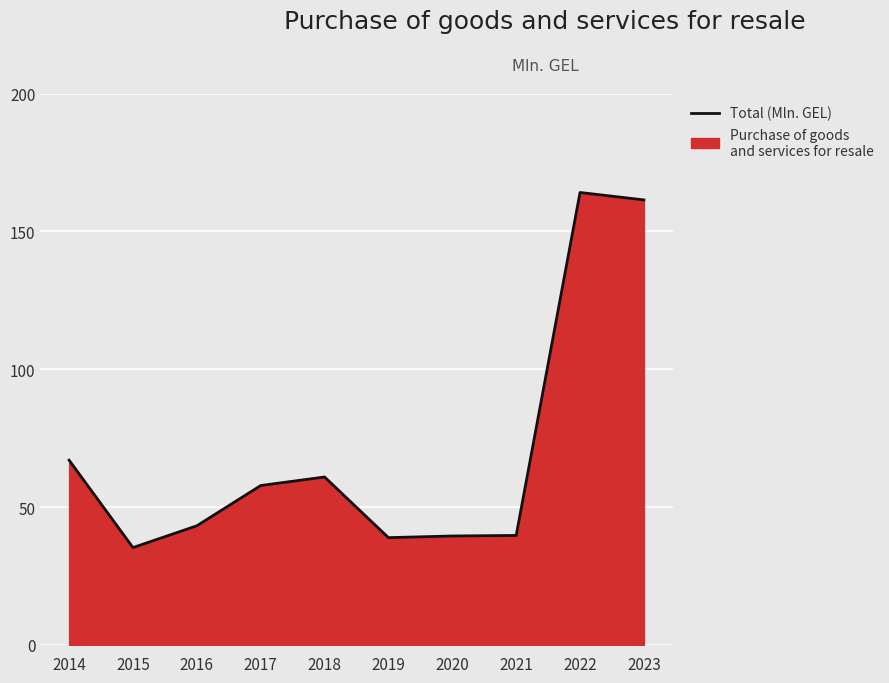

How many points are higher than both their immediate neighbors (excluding endpoints)?

2